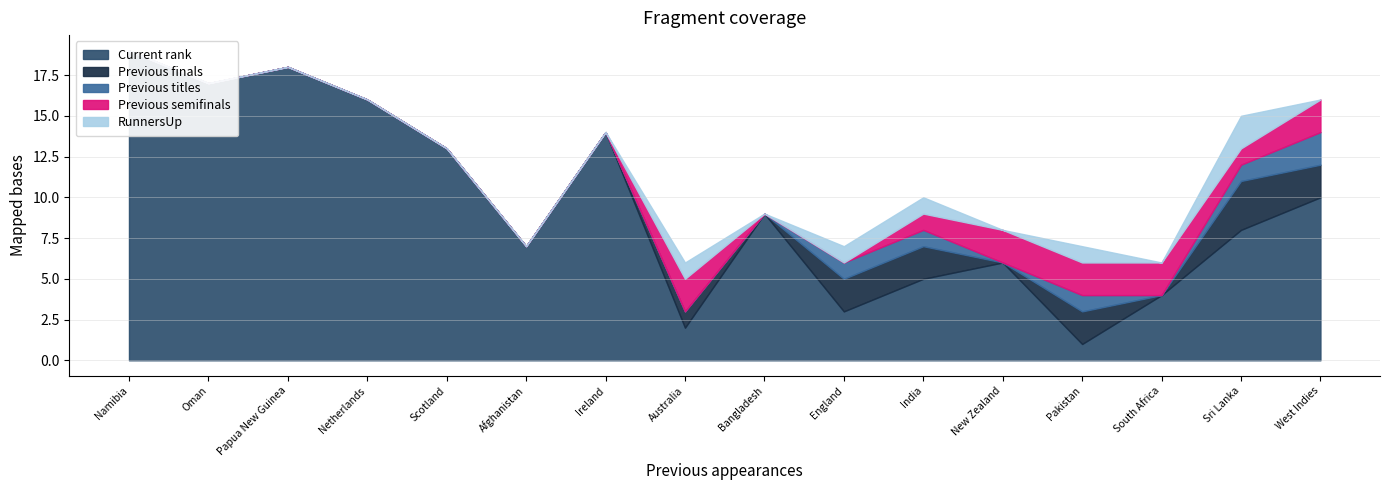

What is the spread (max minus min) of values at Scotland?

13